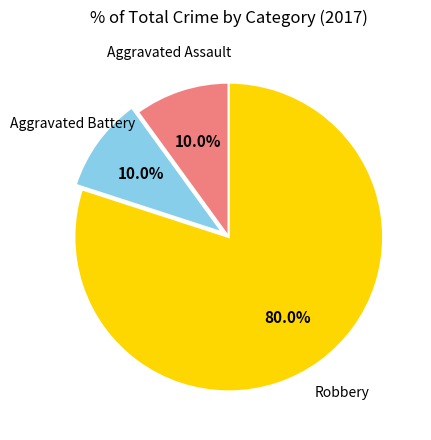

Is there any slice that represents more than half of the pie?

Yes